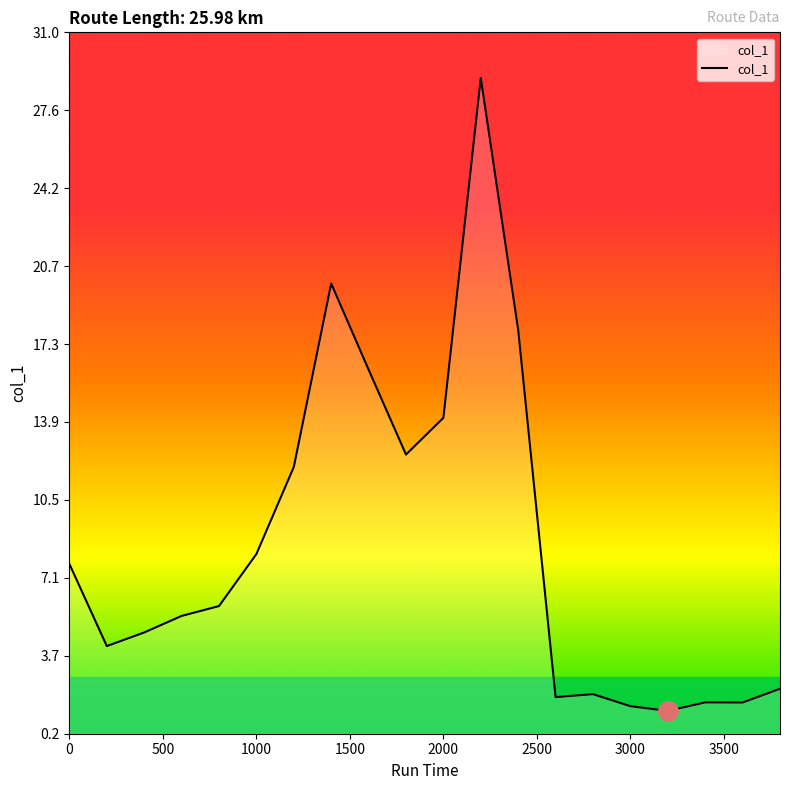

What is the difference between the maximum and minimum values?

27.8